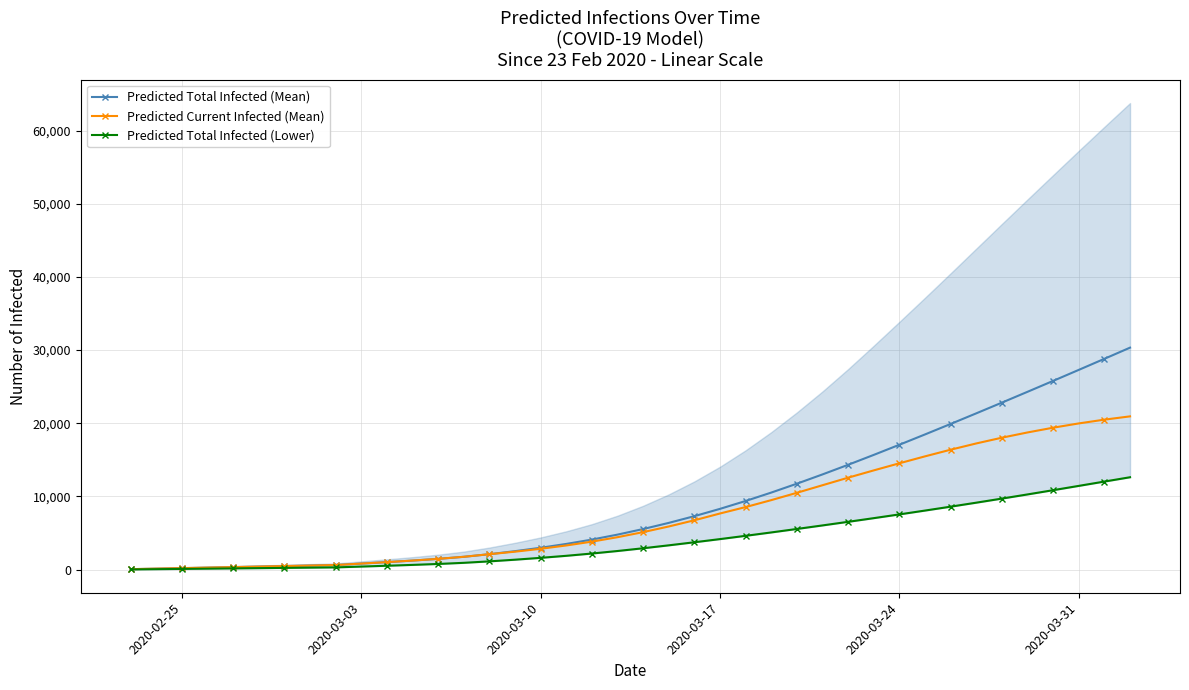

Which series has the largest range (max minus min)?

Predicted Total Infected (Mean)